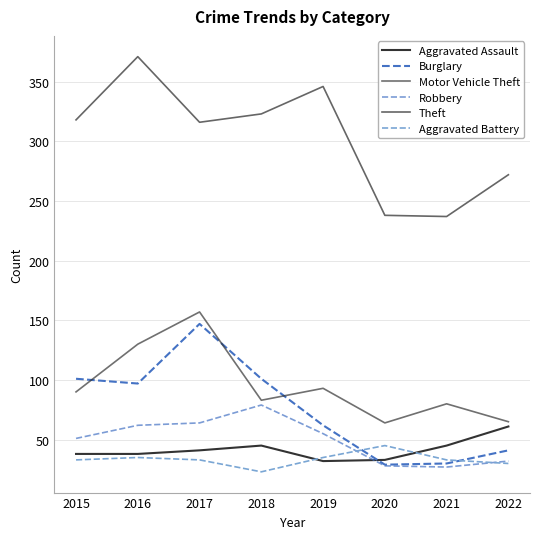

What is the difference between the Aggravated Assault values at 2020 and 2019?

1